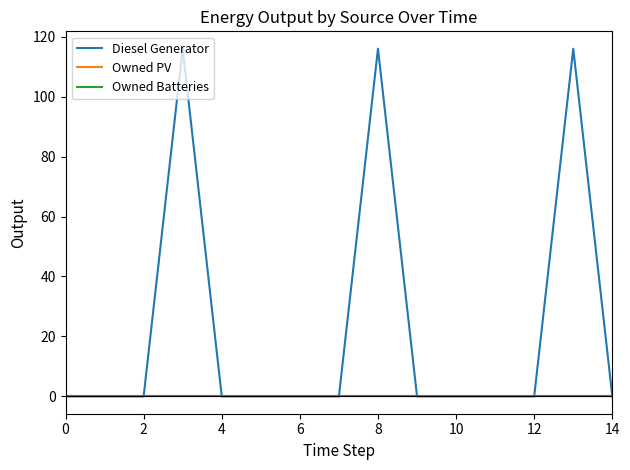

Does the chart display data point markers on the line(s)?

No